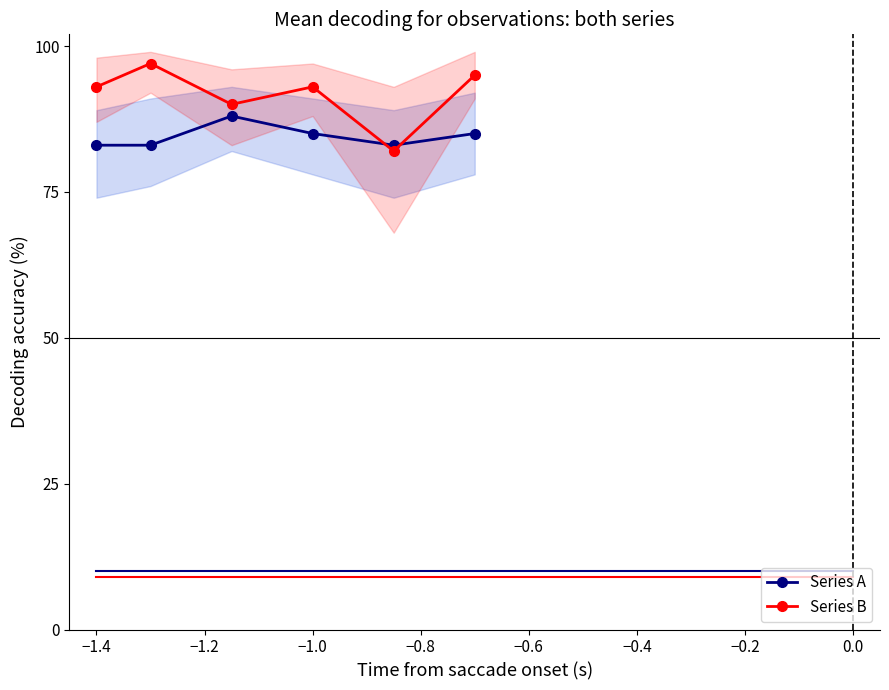

True or false: Series B and Series A cross at least once.

True